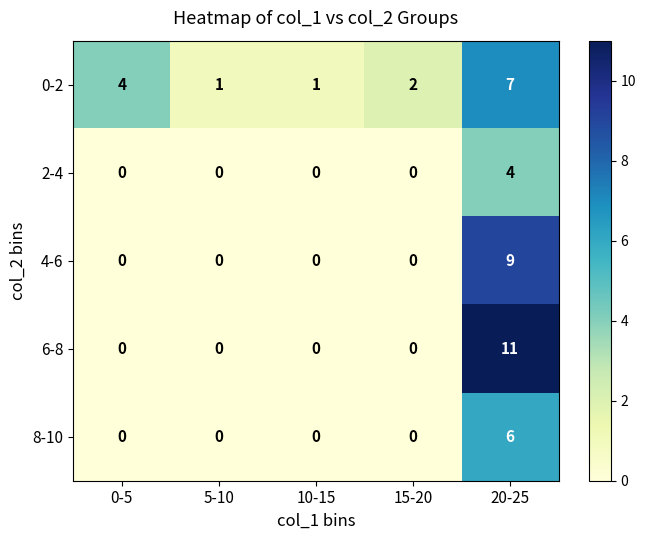

The 2-4 series shows 0 at 5-10. True or false?

True